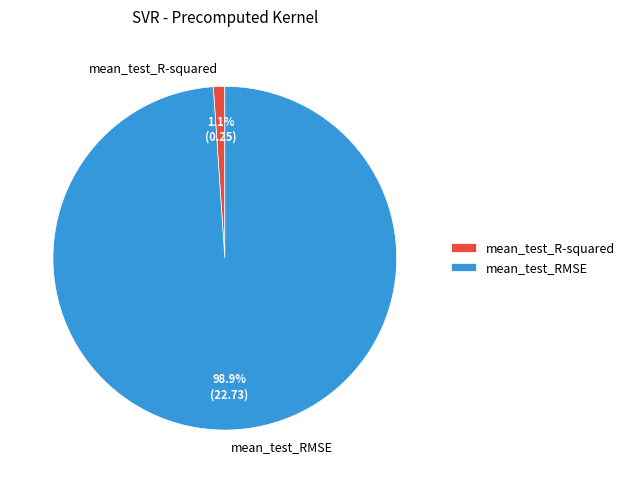

To the nearest percent, what is the combined percentage of mean_test_RMSE and mean_test_R-squared?

100%